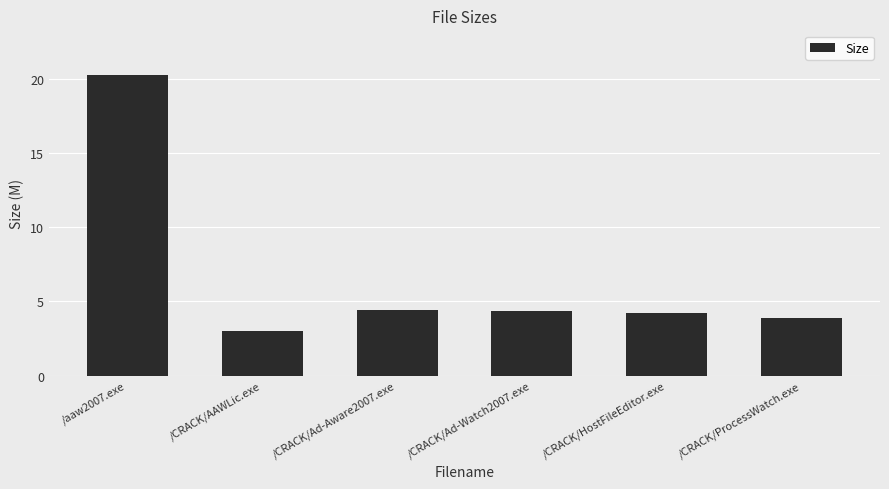

What is the difference between the values at /CRACK/HostFileEditor.exe and /CRACK/AAWLic.exe?

1.2